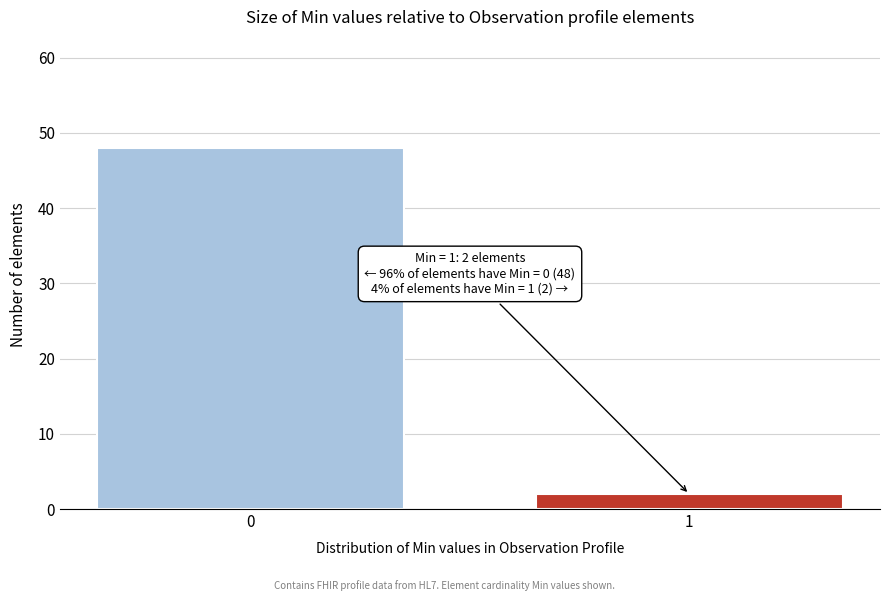

Reading left to right, transcribe all the data shown in this chart.

48	2